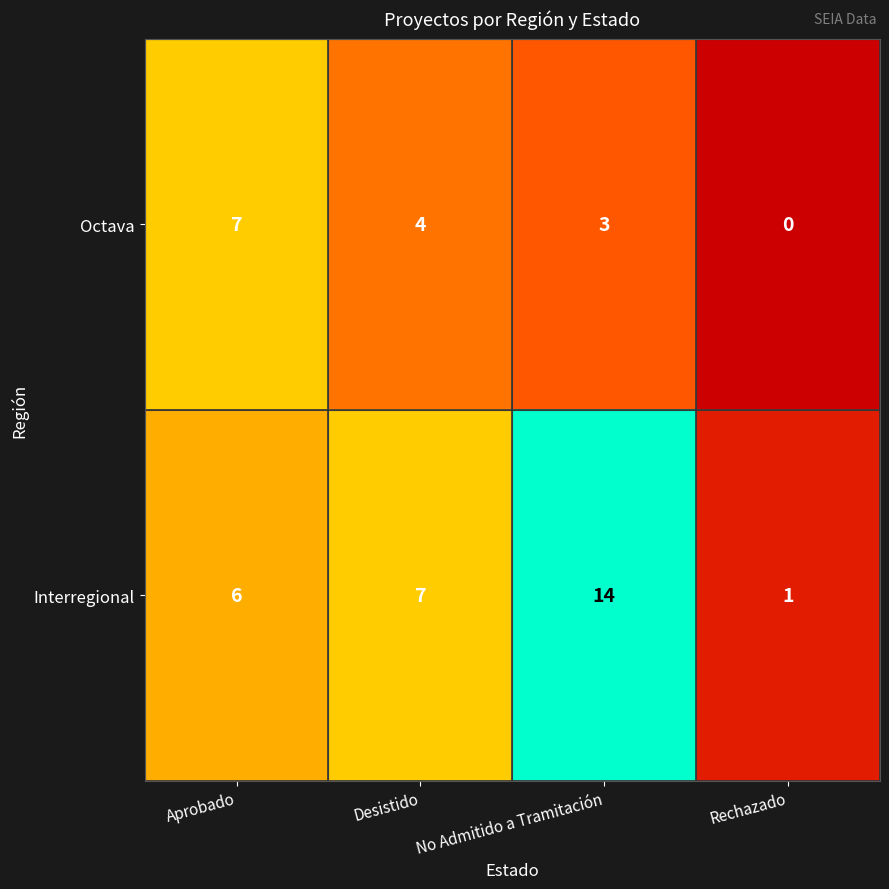

Which category has the highest value across all series?

No Admitido a Tramitación